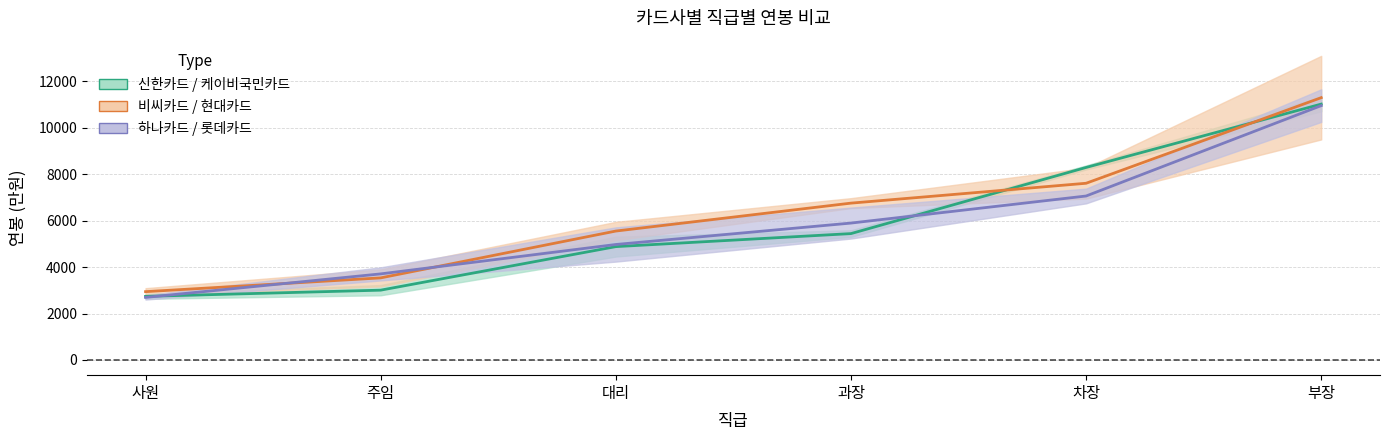

What value does the 신한카드 / 케이비국민카드 (mid) series have at 부장?

11022.0